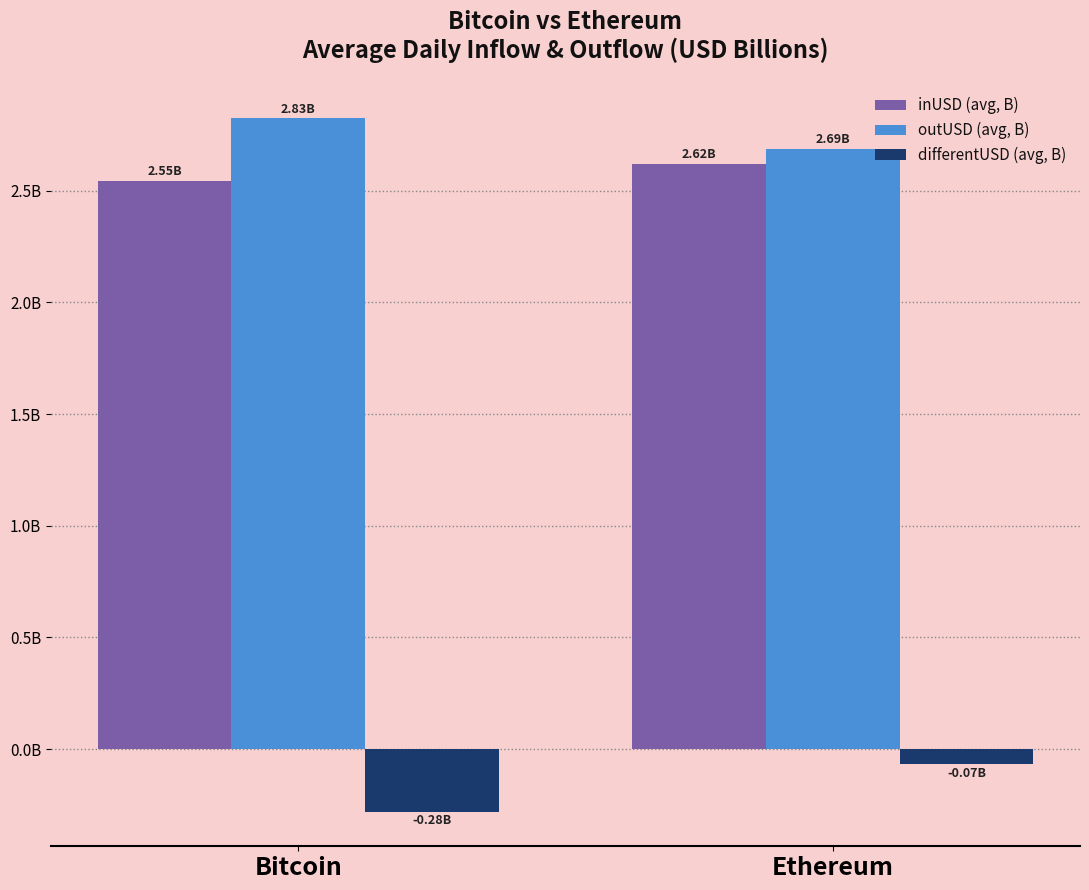

What are all the series names shown in the legend?

inUSD (avg, B), outUSD (avg, B), differentUSD (avg, B)